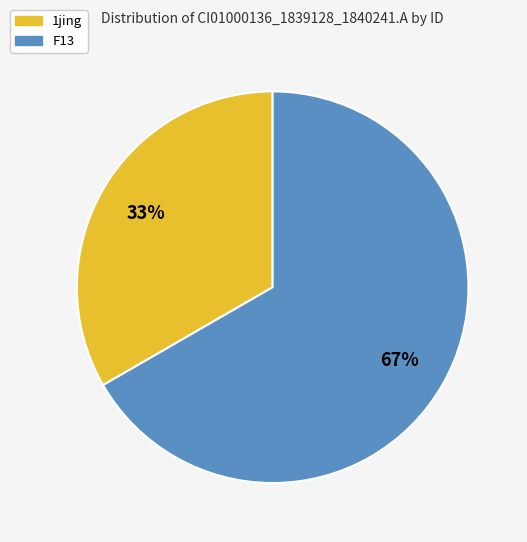

What percentage is the 1jing slice, to the nearest percent?

33%